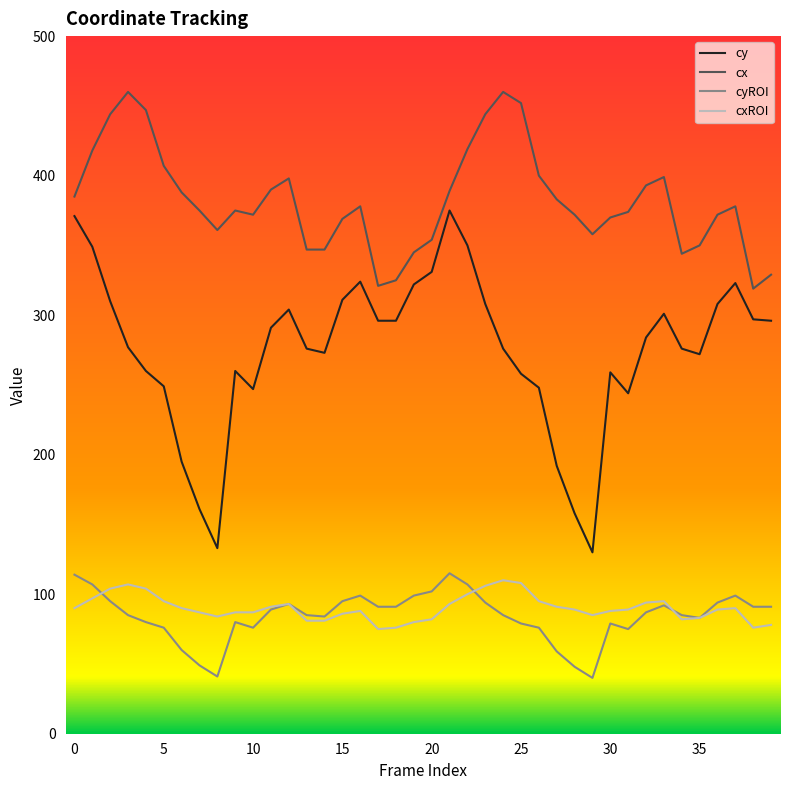

Which series has the largest total across all categories?

cx